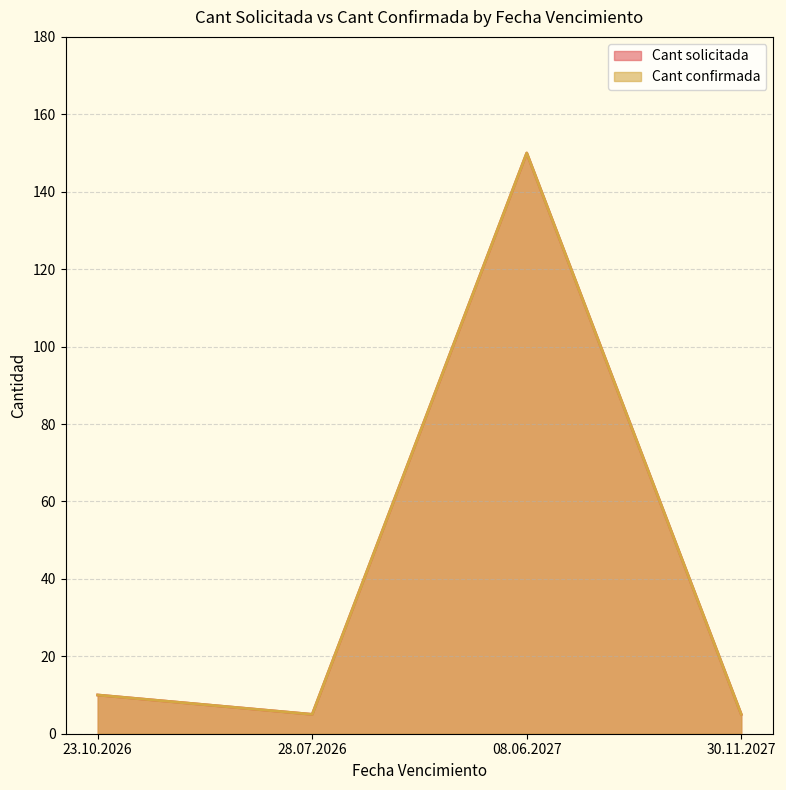

How many interior local valleys does the Cant confirmada series have?

1